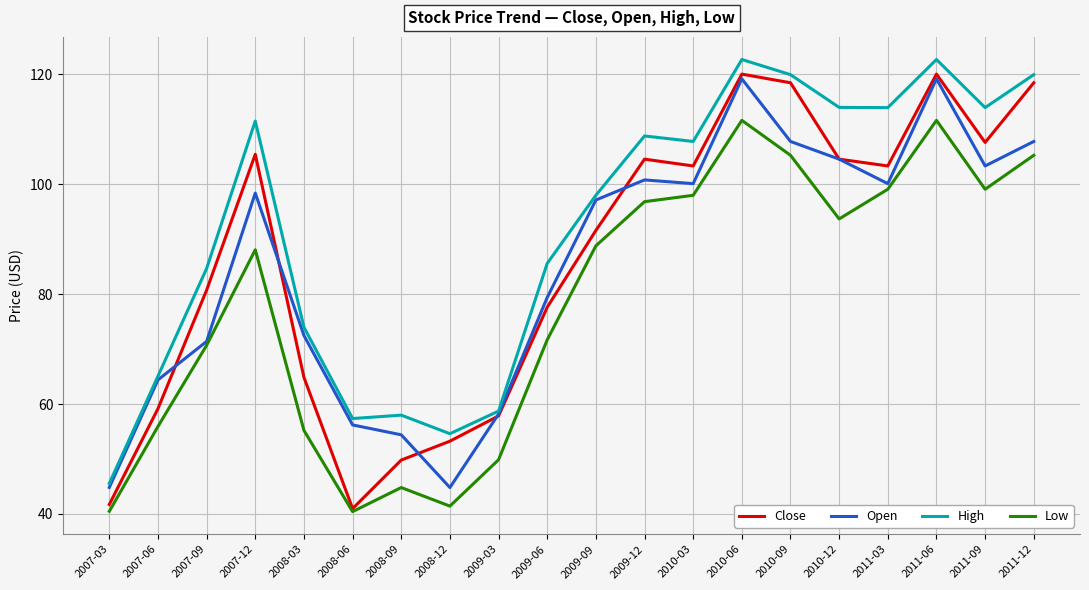

What is the difference between the highest and lowest values at 2009-09?

9.2